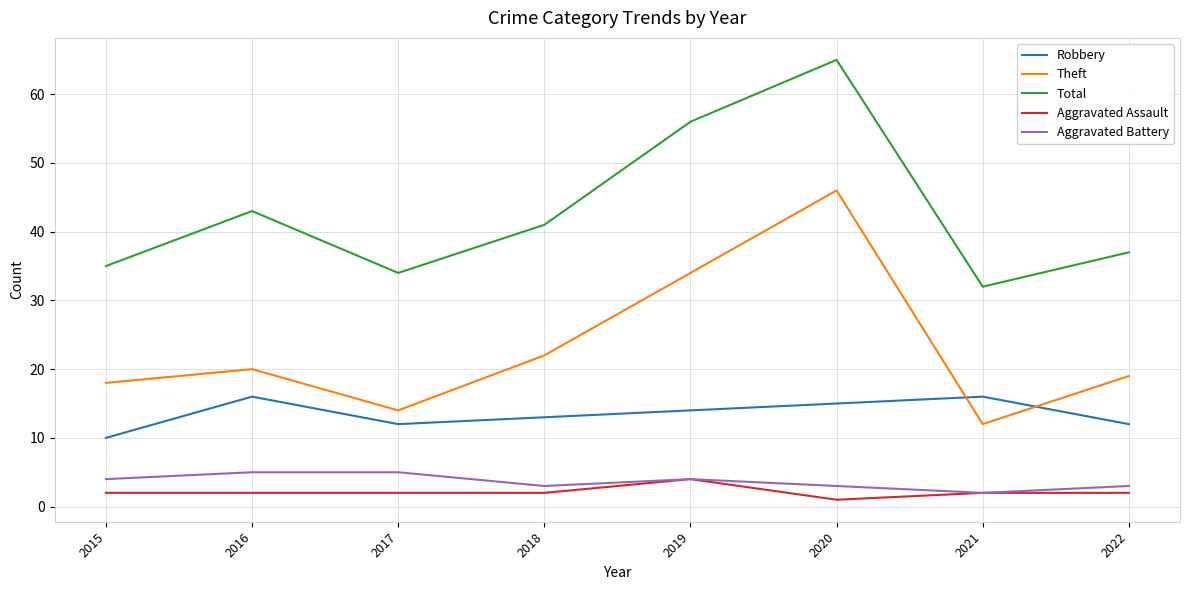

The value of Robbery at 2016 is 27. True or false?

False